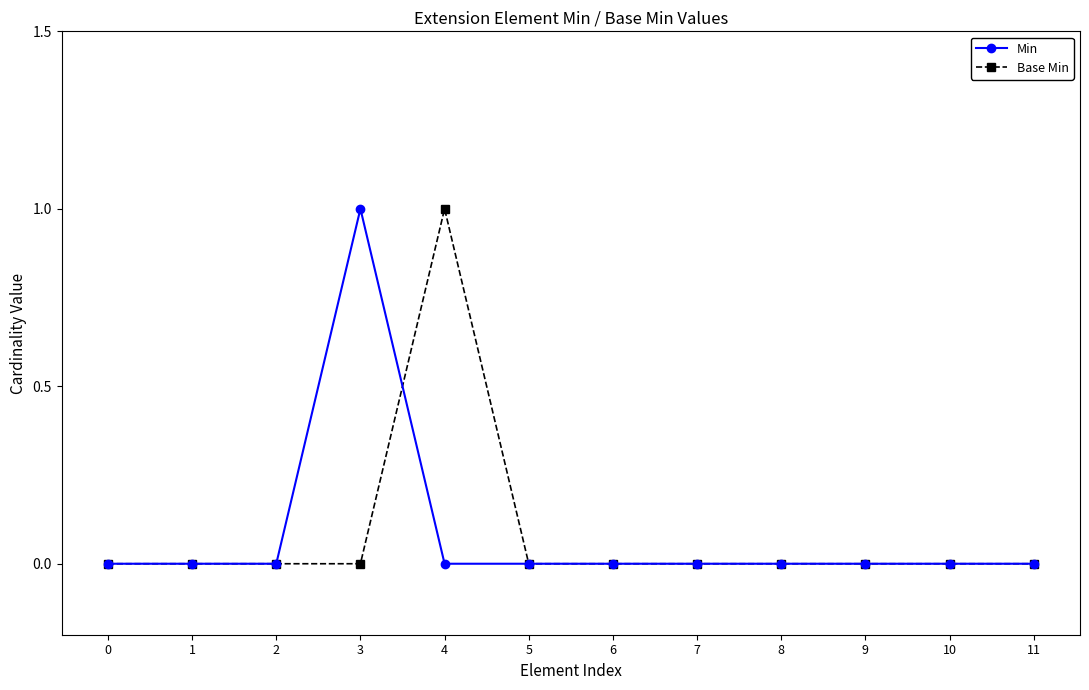

At 4, list the series in order from largest to smallest.

Base Min, Min